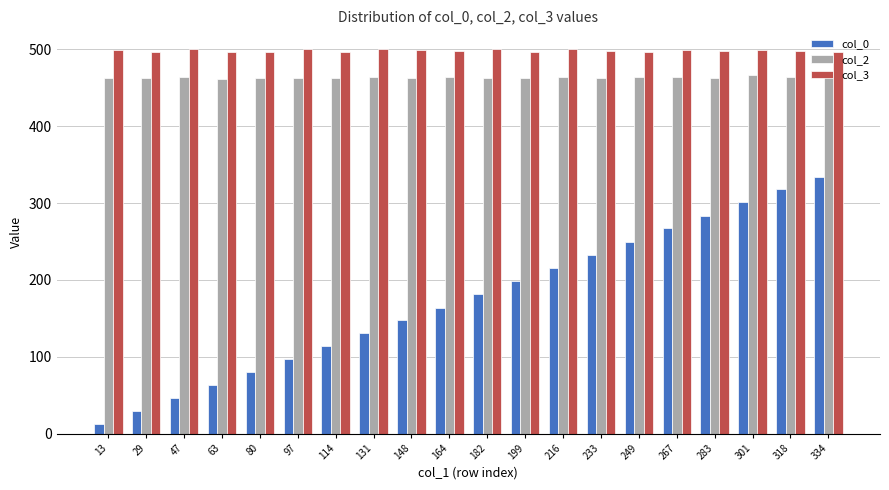

How many bars are there in each group?

3